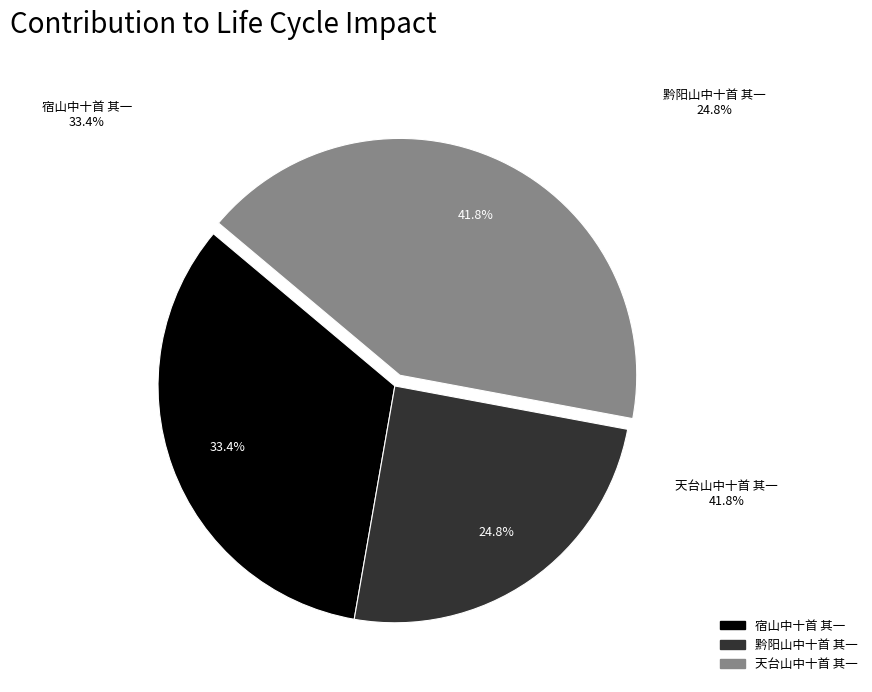

Is it true that 黔阳山中十首 其一 is 25% of the pie?

True